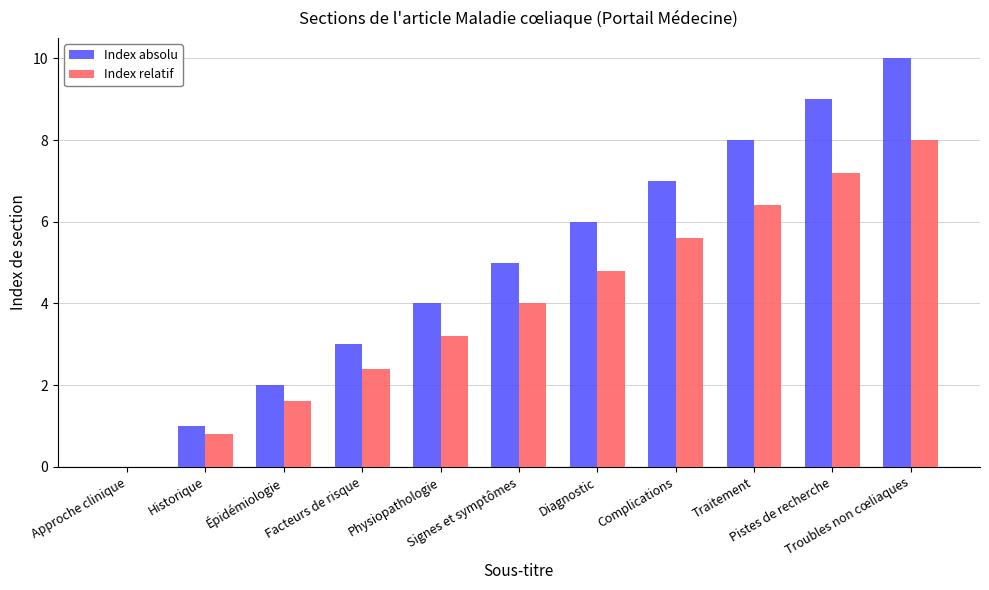

The value of Index relatif at Physiopathologie is 1.8. True or false?

False